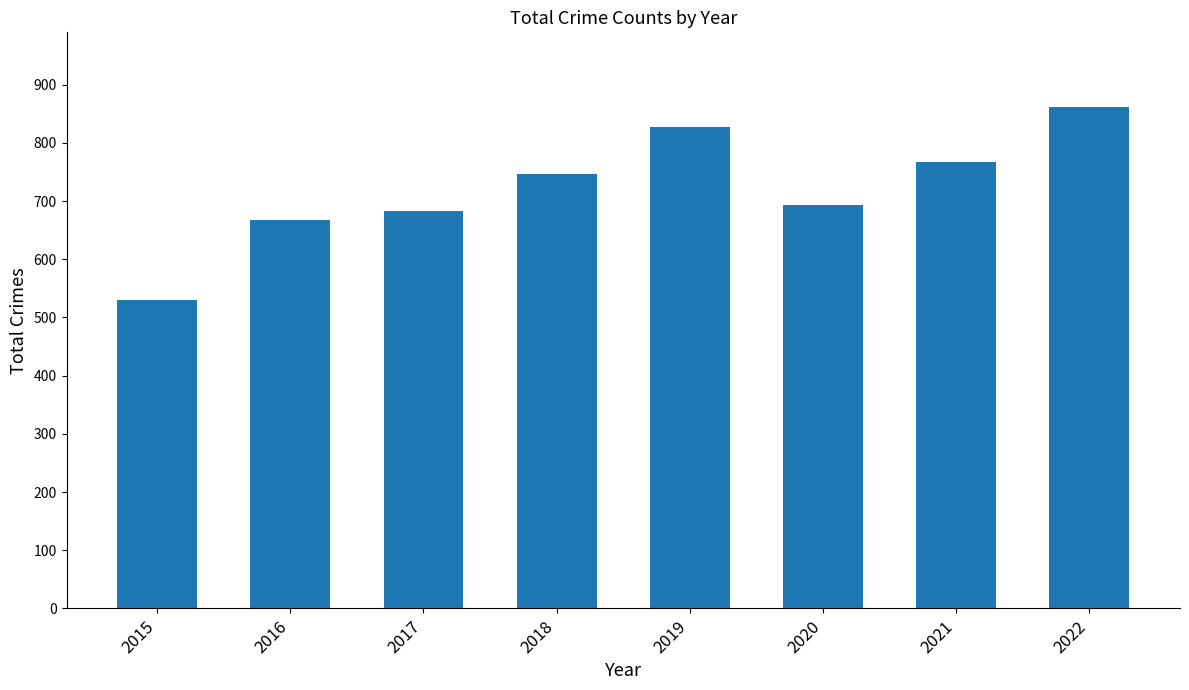

Reading right to left, extract all data points from this chart.

2022=861	2021=768	2020=693	2019=827	2018=746	2017=683	2016=668	2015=530